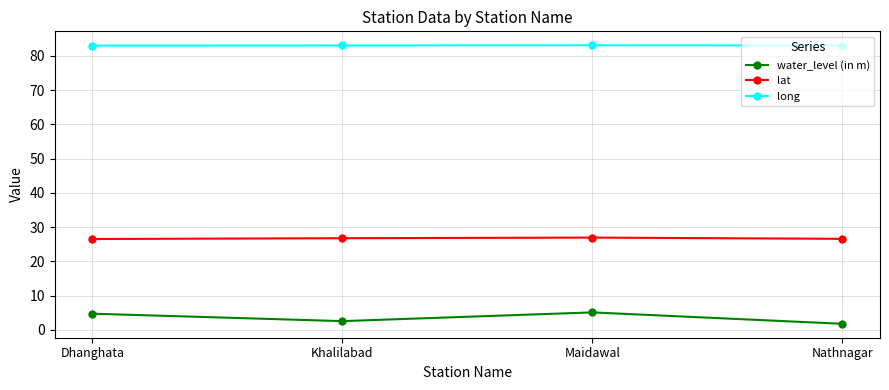

In water_level (in m), how many points are higher than both neighbors (excluding endpoints)?

1